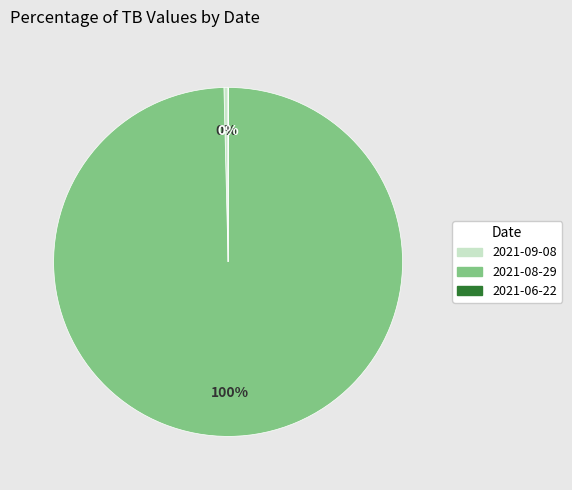

To the nearest percent, what portion does 2021-08-29 represent?

100%